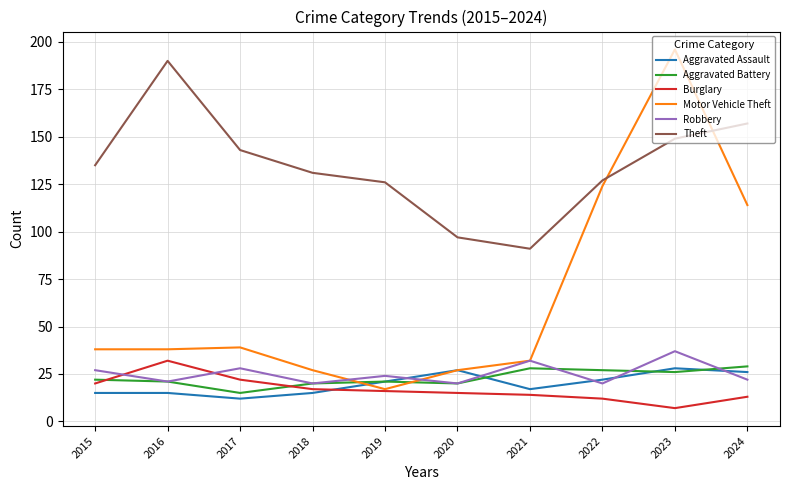

Does the chart display data point markers on the line(s)?

No